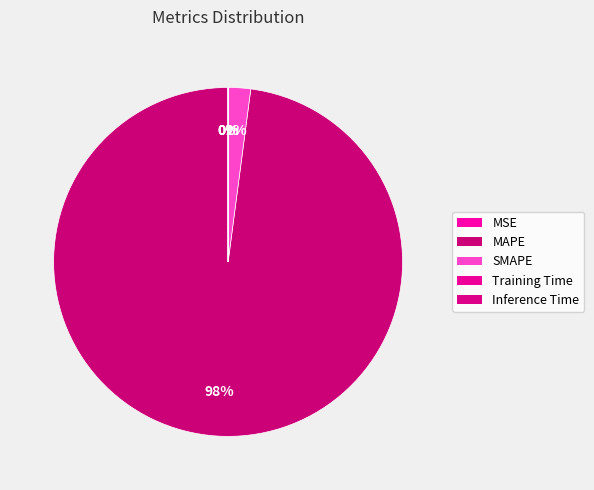

Is MAPE the majority of the pie?

Yes